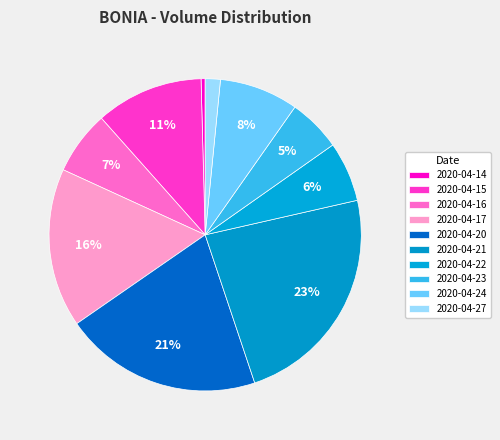

Is there a majority slice in this chart?

No